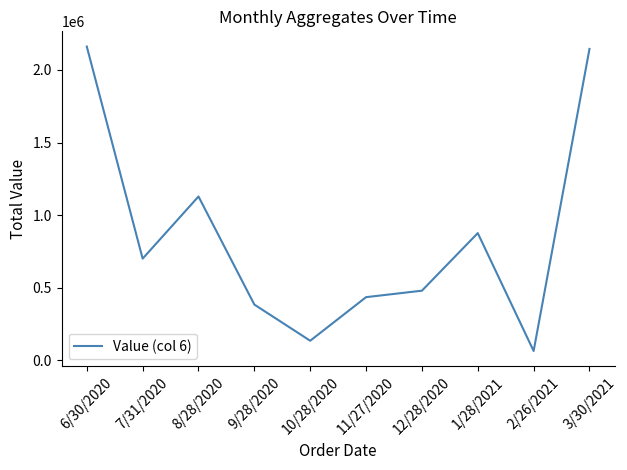

The value at 8/28/2020 is 279985.3. True or false?

False